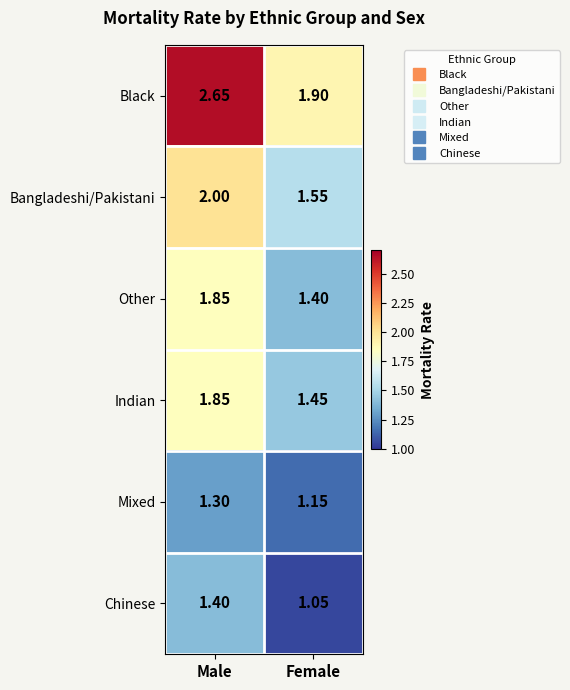

Where is Bangladeshi/Pakistani nearest to the value 1?

Female